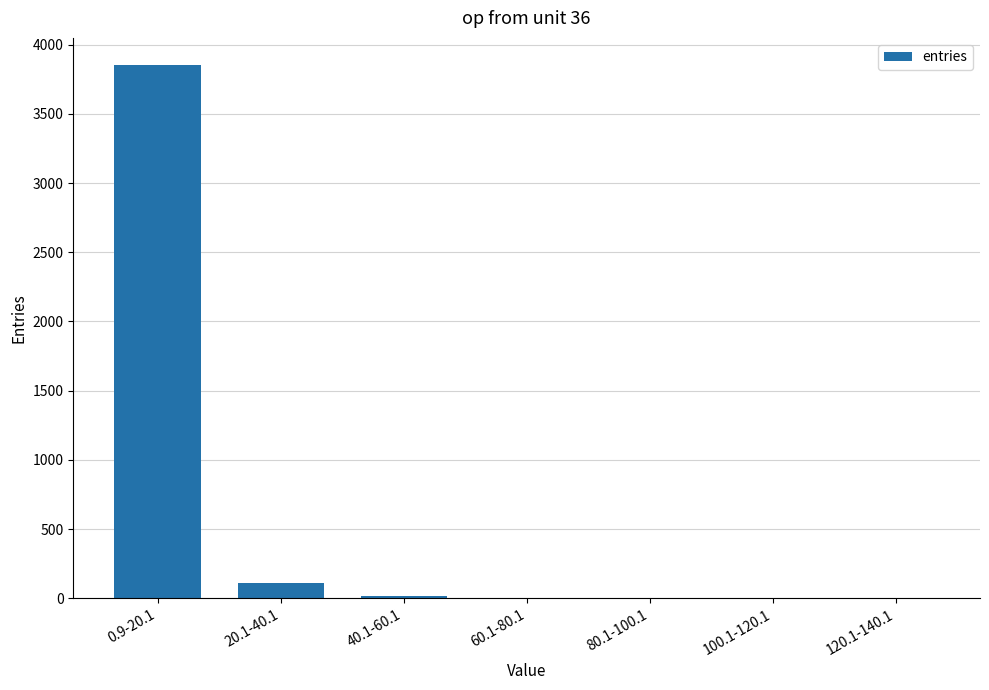

Which has a higher value, 0.9-20.1 or 40.1-60.1?

0.9-20.1